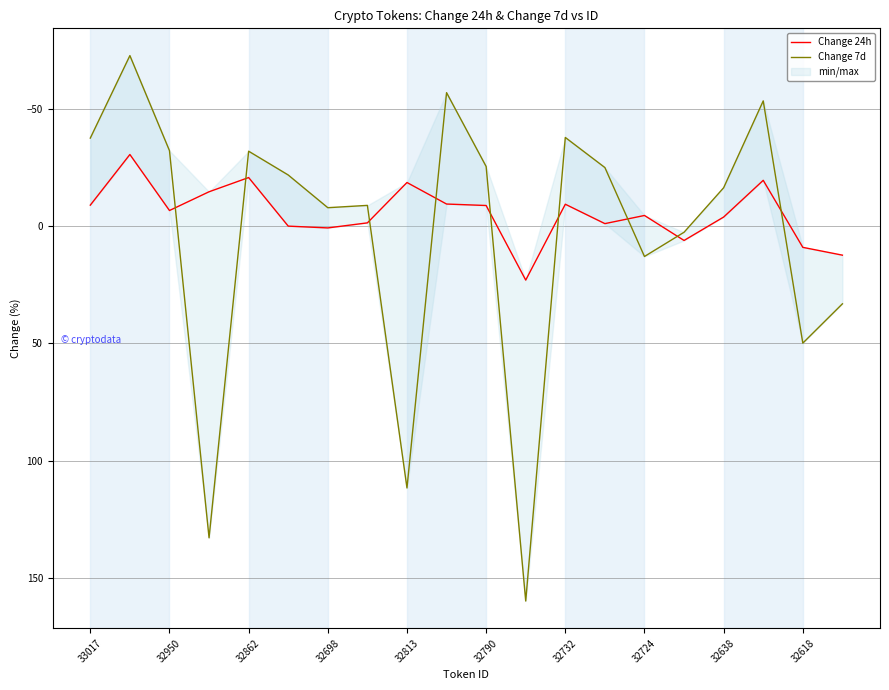

How many distinct data groups are displayed?

2